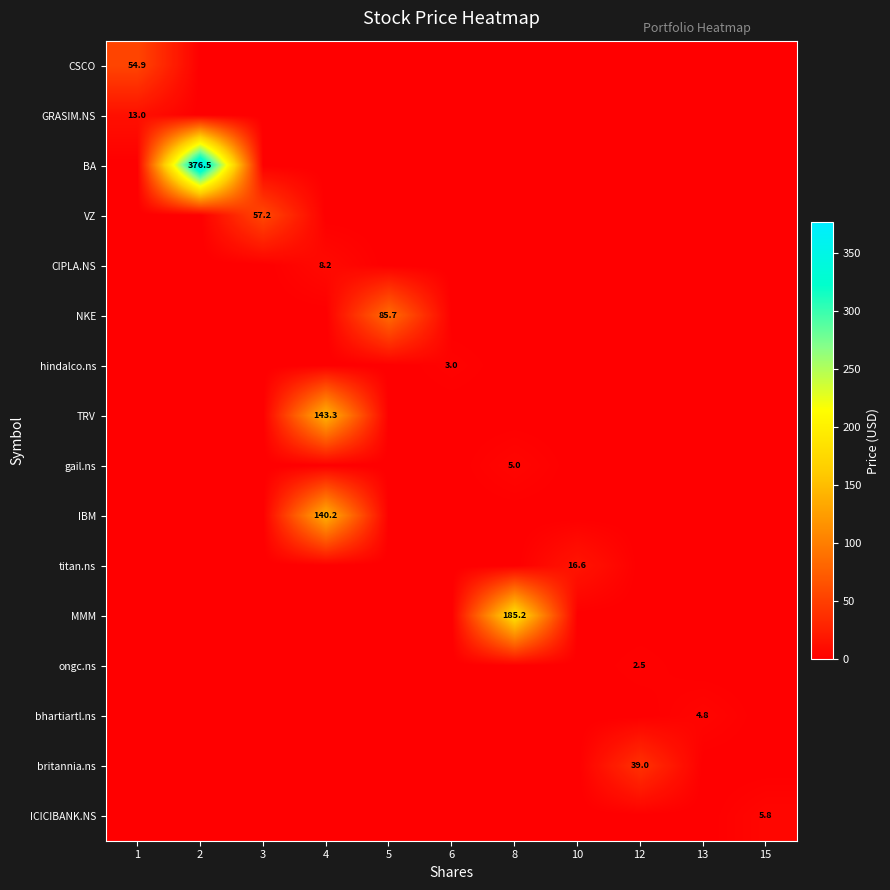

Is it true that BA equals 376.5 at 2?

True